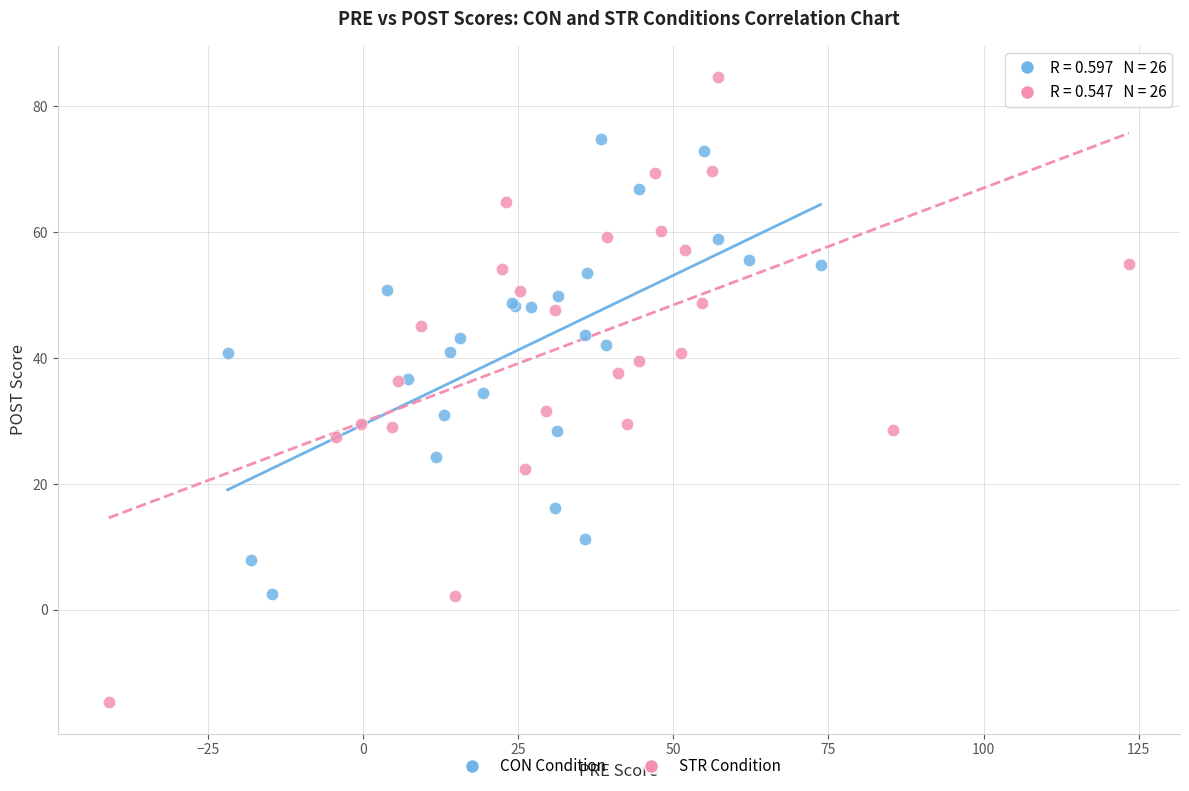

Which series has the widest spread of Y values?

STR Condition